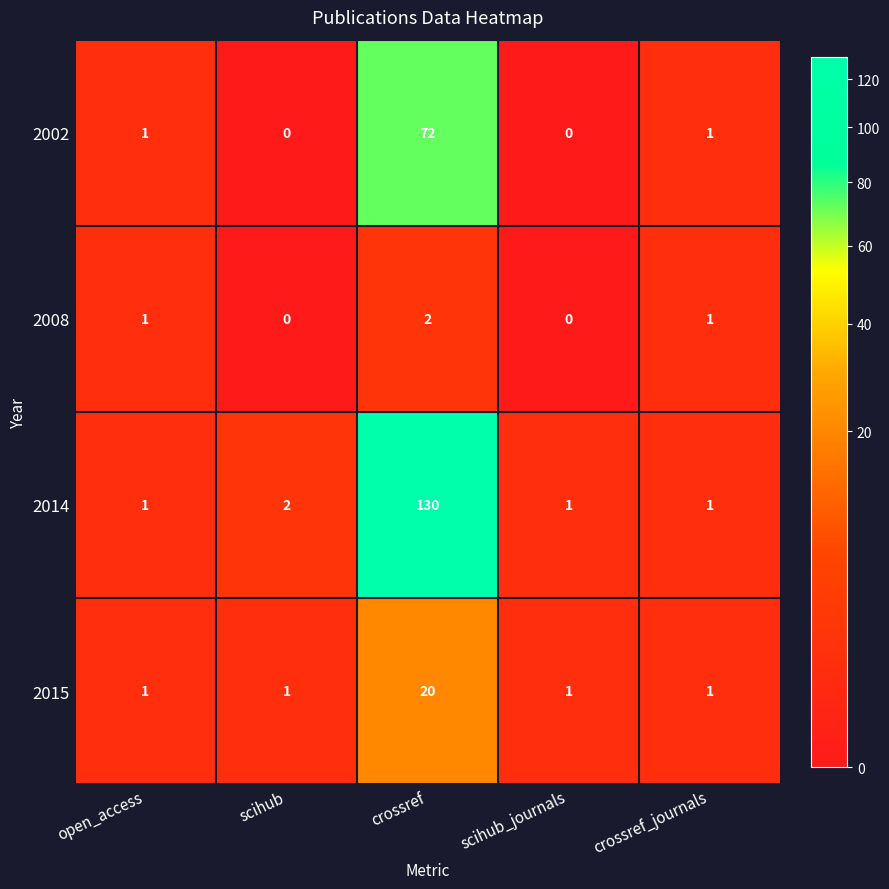

Which series has the widest spread of values?

2014